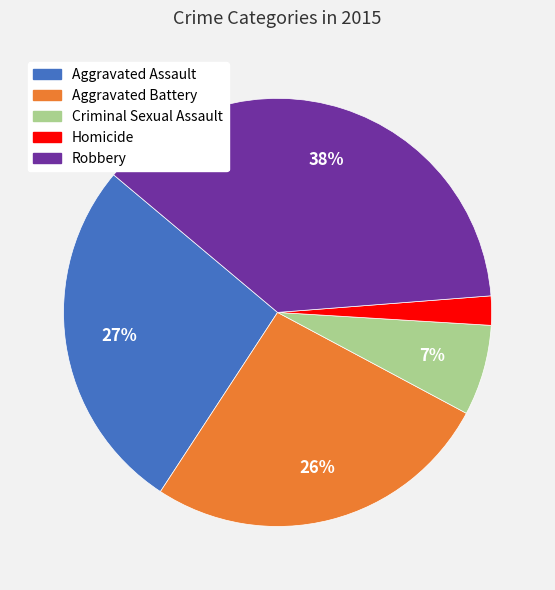

Do Aggravated Battery and Homicide together represent more than half of the pie?

No